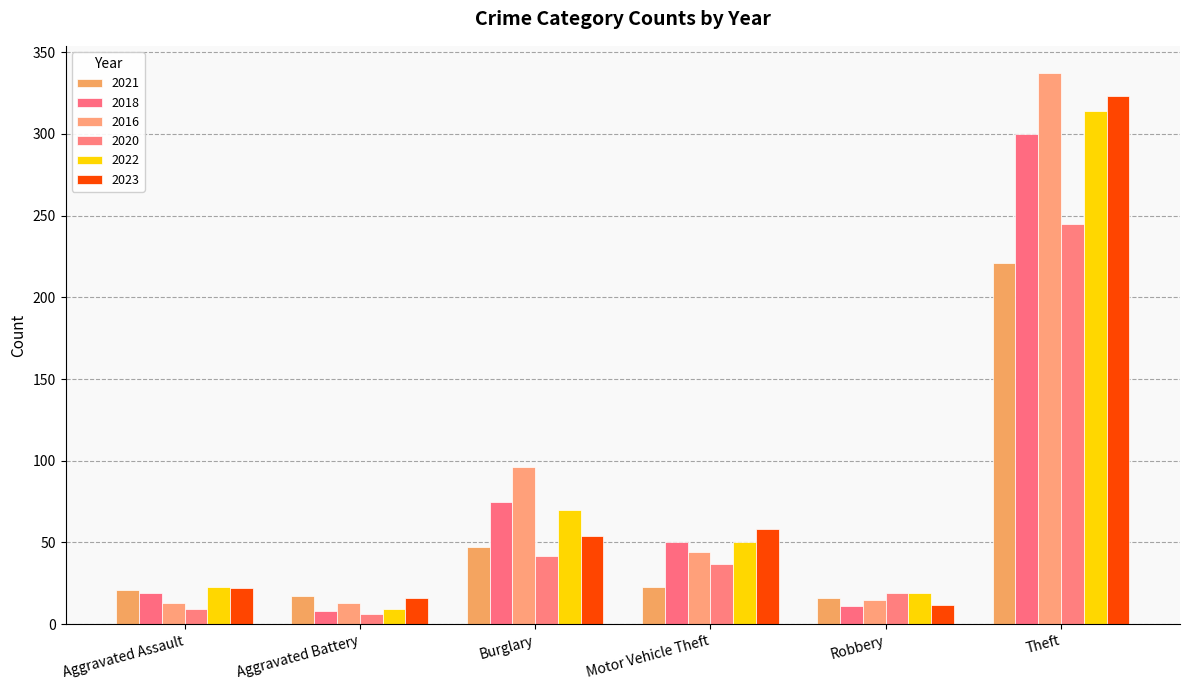

Which series has the largest total across all categories?

2016